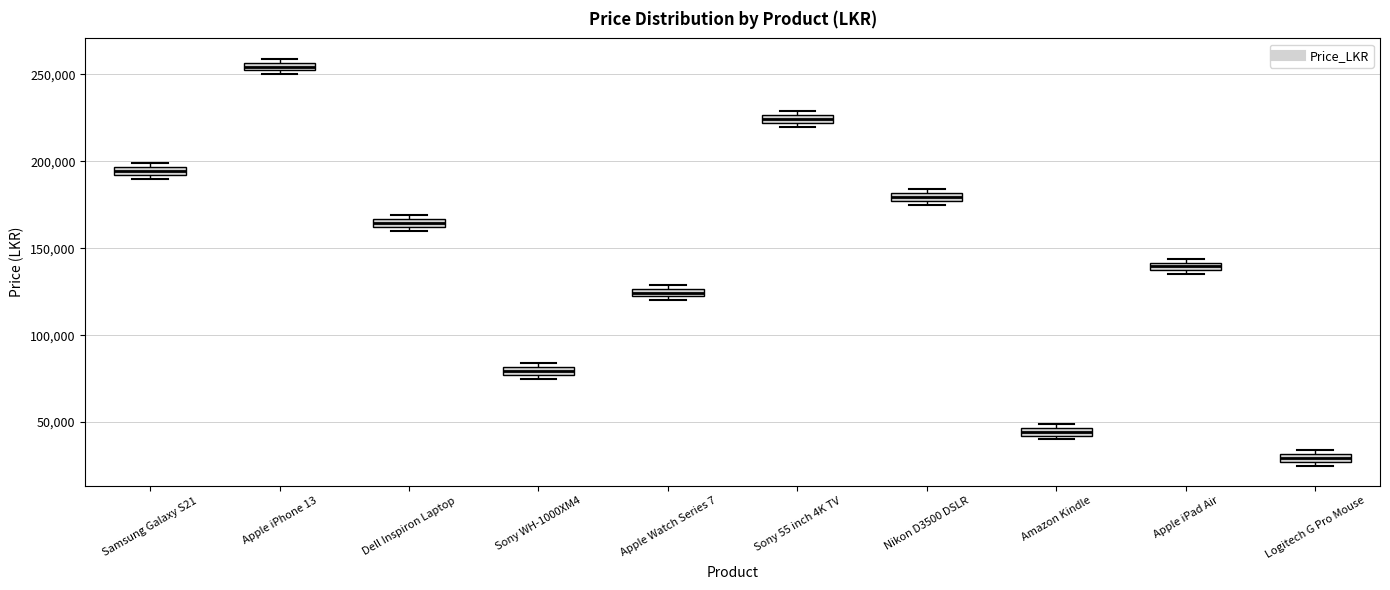

Which box's median line is the lowest?

Logitech G Pro Mouse